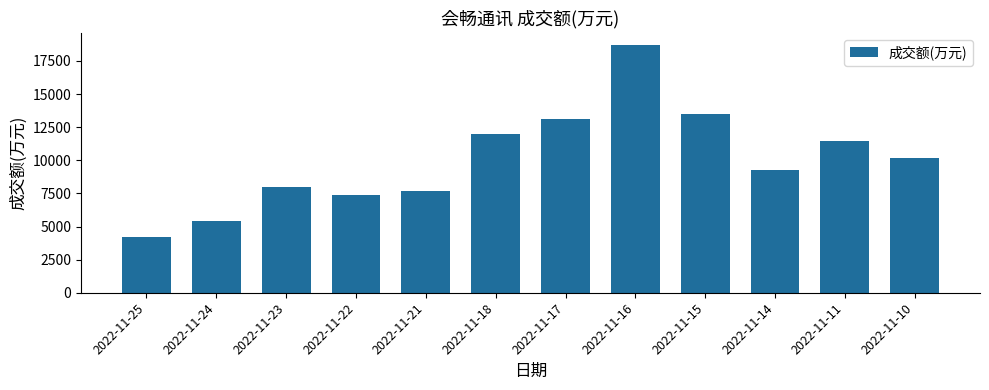

What is the difference between the values at 2022-11-16 and 2022-11-18?

6673